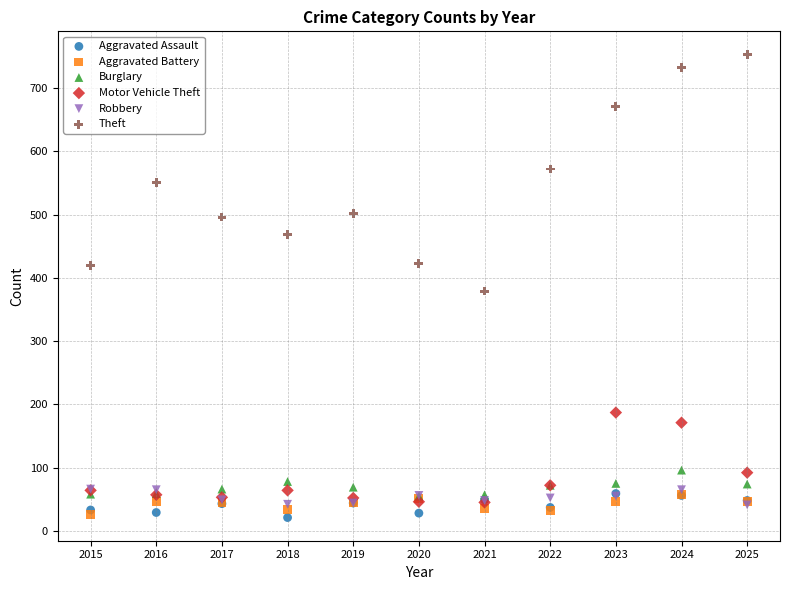

Which series reaches the maximum Y coordinate?

Theft